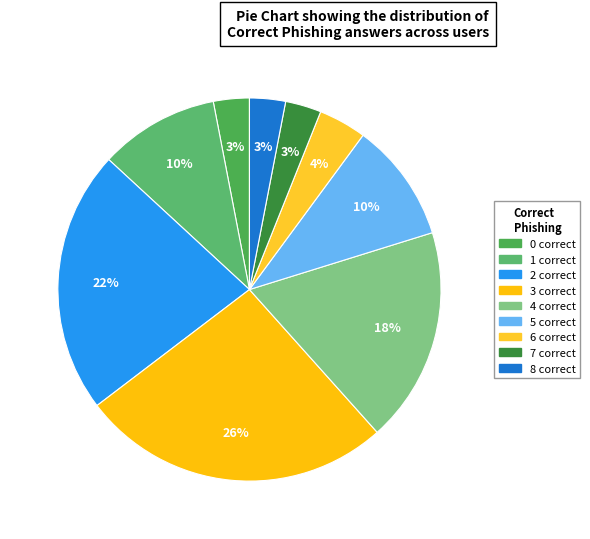

Count the number of slices in the pie.

9